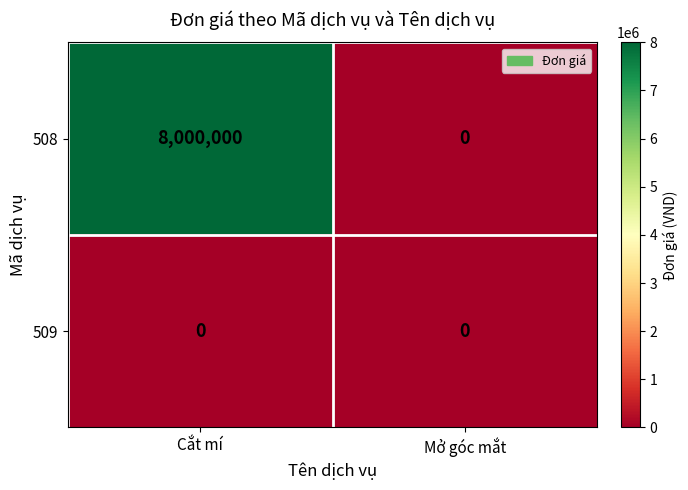

Reading left to right, what are all the values shown in this chart?

508: Cắt mí=8000000	Mở góc mắt=0
509: Cắt mí=0	Mở góc mắt=0